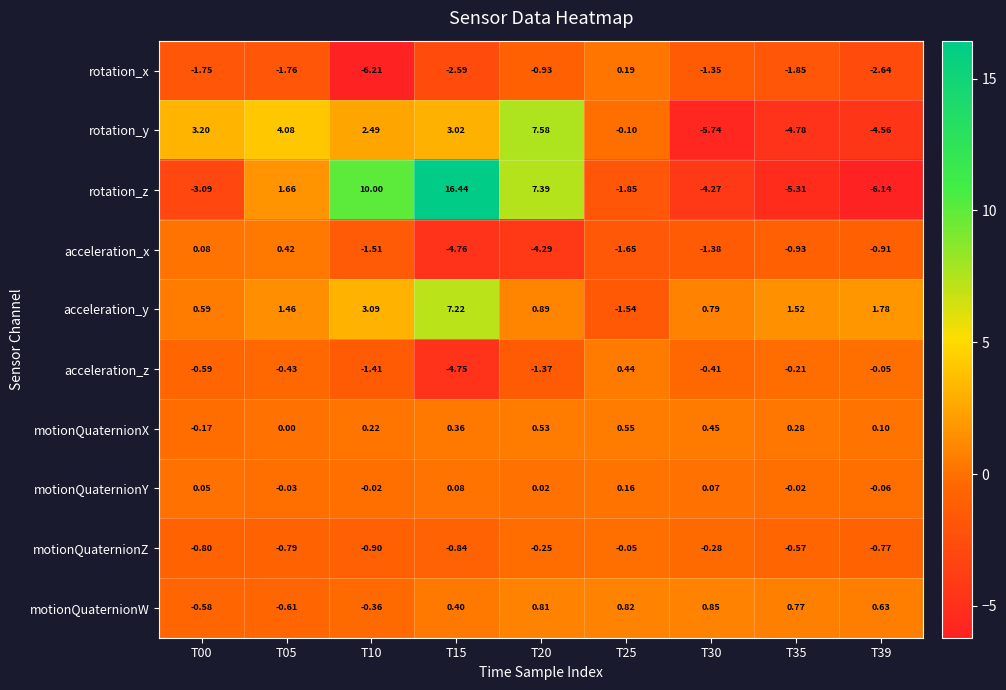

Rank the series at T35 from highest to lowest value.

acceleration_y, motionQuaternionW, motionQuaternionX, motionQuaternionY, acceleration_z, motionQuaternionZ, acceleration_x, rotation_x, rotation_y, rotation_z